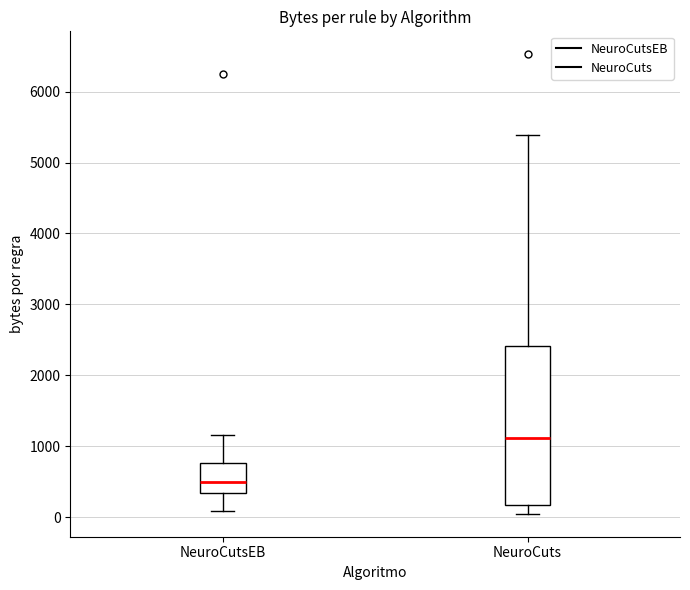

Where does the lower whisker of the box for NeuroCutsEB end on the y-axis? The values are not printed on the chart, so give them approximately, as read against the axis.

100